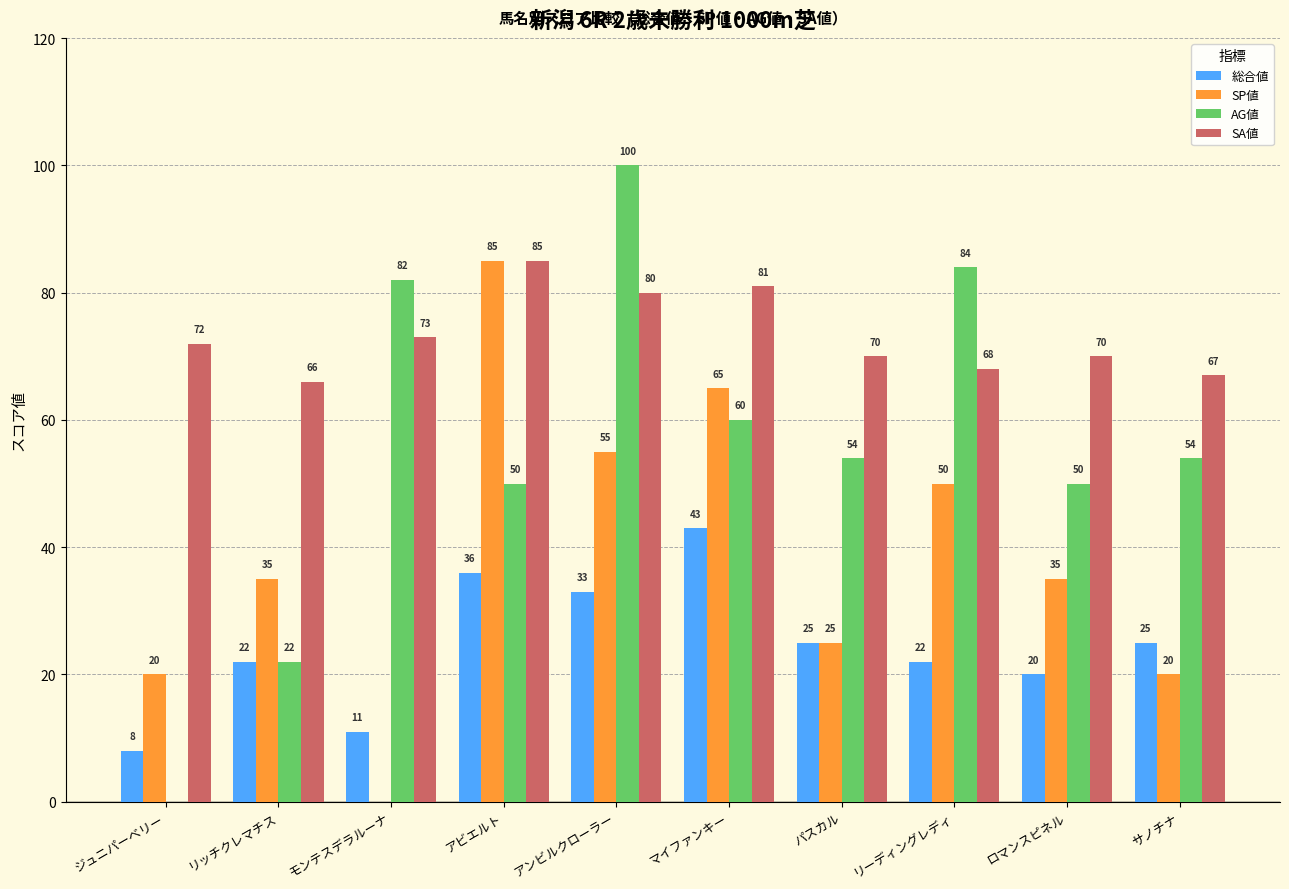

What is the sum of all SA値 values?

732